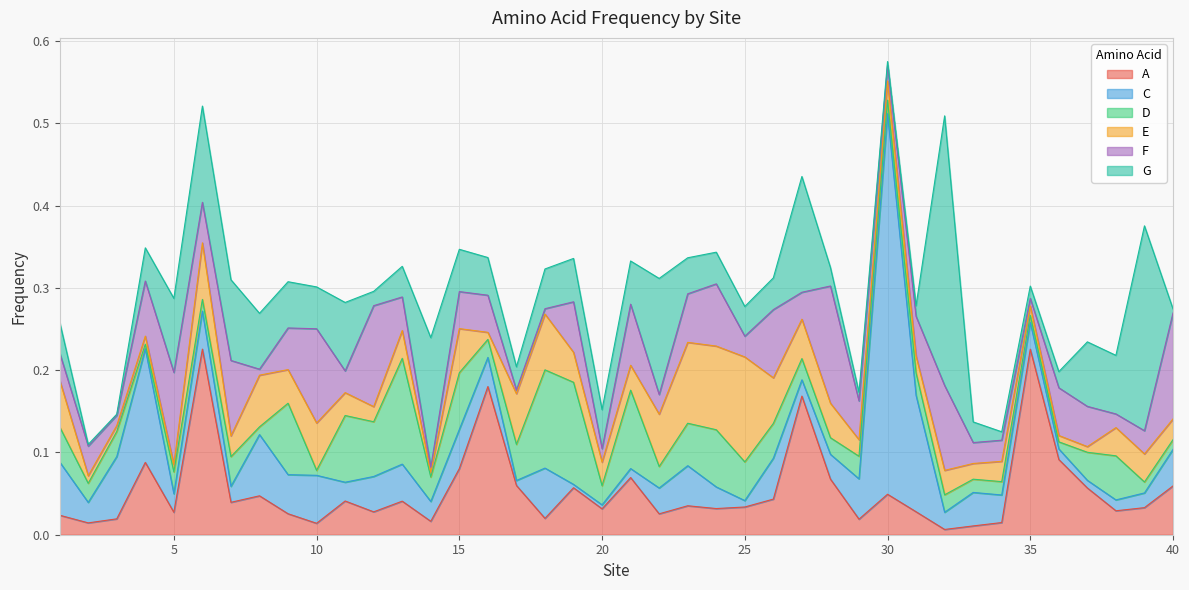

At which category does the chart reach its minimum across all series?

3